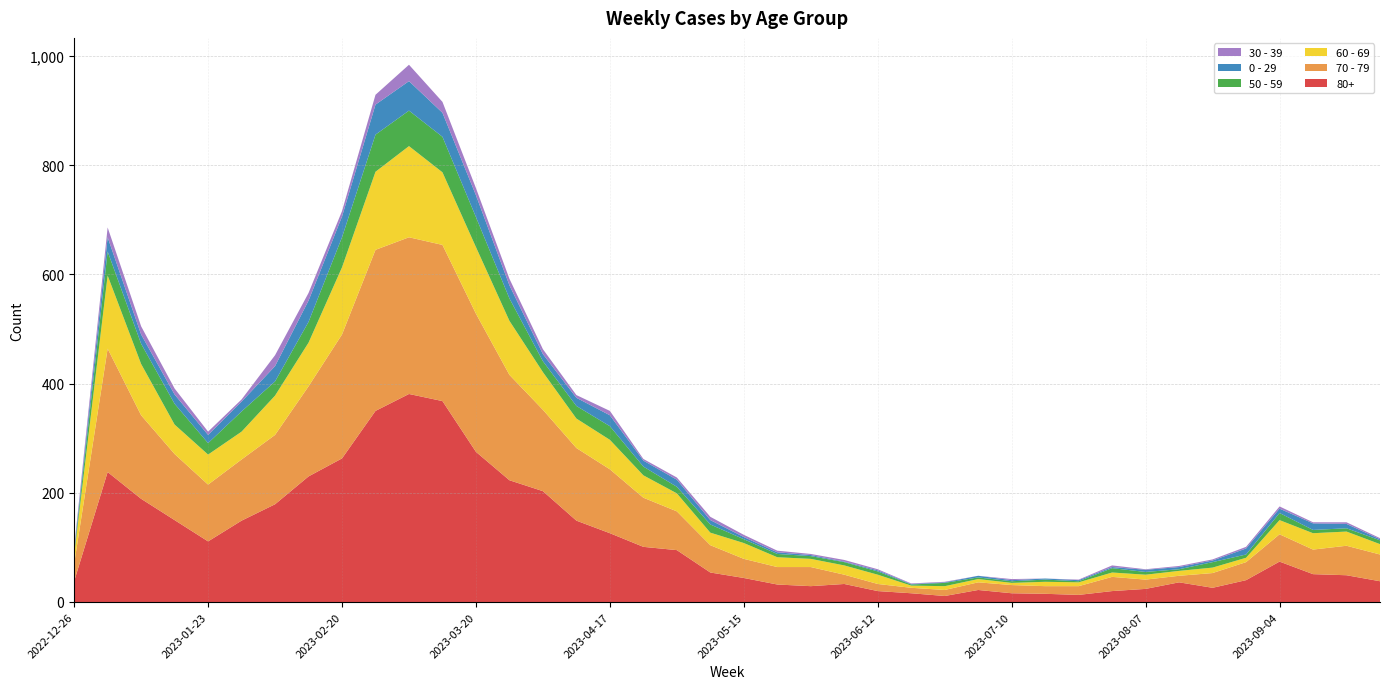

Reading right to left, extract all data points from this chart.

80+: 38	49	51	74	40	26	36	24	20	13	15	16	22	11	16	20	33	29	32	44	54	95	101	126	149	203	223	275	368	381	350	263	230	179	149	111	150	189	238	38
70 - 79: 49	54	45	50	33	27	12	17	26	16	14	15	14	11	10	13	17	35	32	35	50	71	90	117	133	149	193	253	286	287	295	227	165	127	112	104	121	153	226	32
60 - 69: 19	26	30	26	8	10	9	9	8	7	8	4	6	7	4	17	17	15	18	29	23	33	41	54	54	69	99	122	133	167	143	123	80	72	51	55	54	94	134	16
50 - 59: 7	6	6	13	6	10	3	5	8	2	4	3	3	6	2	6	6	5	6	7	15	12	16	25	23	20	41	55	65	65	68	55	38	26	37	21	38	37	44	5
0 - 29: 2	8	12	8	11	3	4	4	2	2	2	2	3	1	1	2	1	2	3	4	8	13	11	20	15	13	24	40	44	54	55	38	39	28	18	15	17	17	26	4
30 - 39: 2	3	2	4	3	2	2	1	3	1	0	2	0	1	1	2	3	2	3	4	6	4	3	8	5	9	12	13	20	30	18	10	14	20	4	6	11	15	18	5